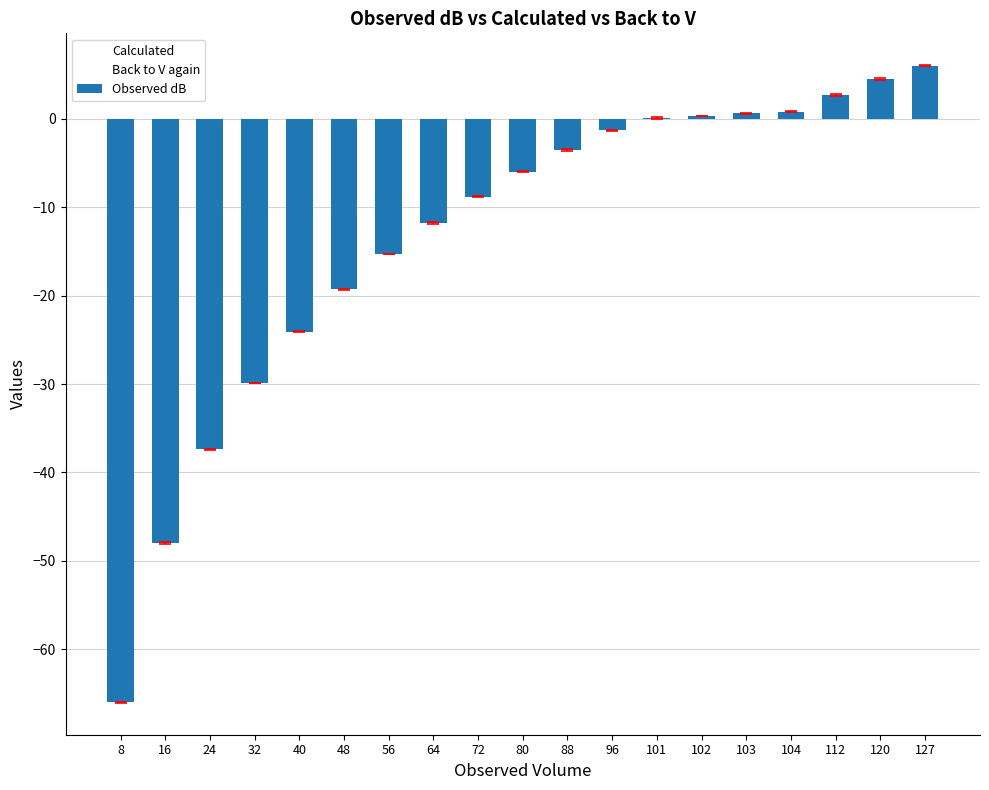

List the labels in order of value, largest first.

127, 120, 112, 104, 103, 102, 101, 96, 88, 80, 72, 64, 56, 48, 40, 32, 24, 16, 8